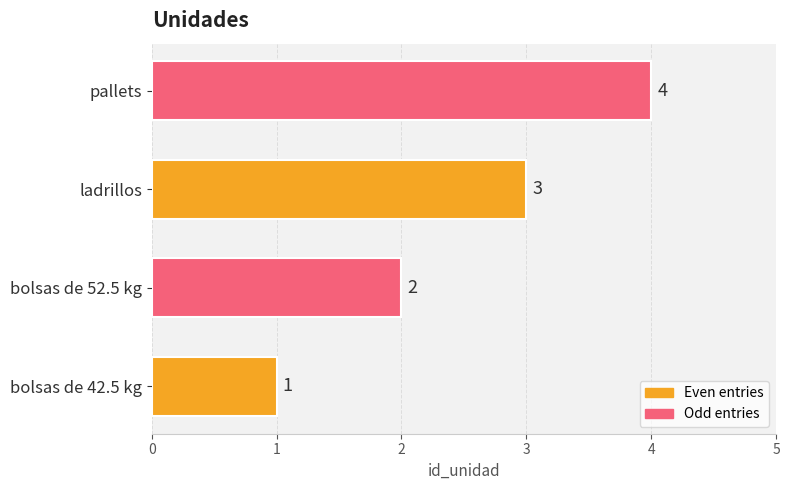

Rank the categories by value from highest to lowest.

pallets, ladrillos, bolsas de 52.5 kg, bolsas de 42.5 kg